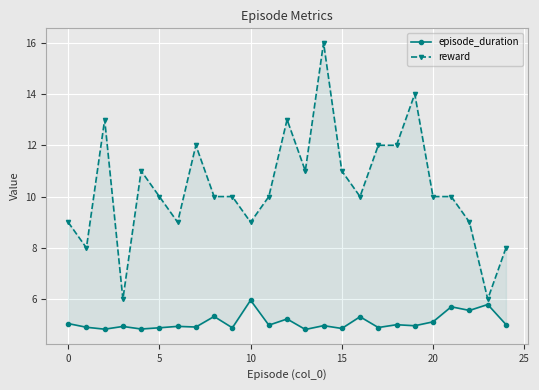

What are all the series names shown in the legend?

episode_duration, reward